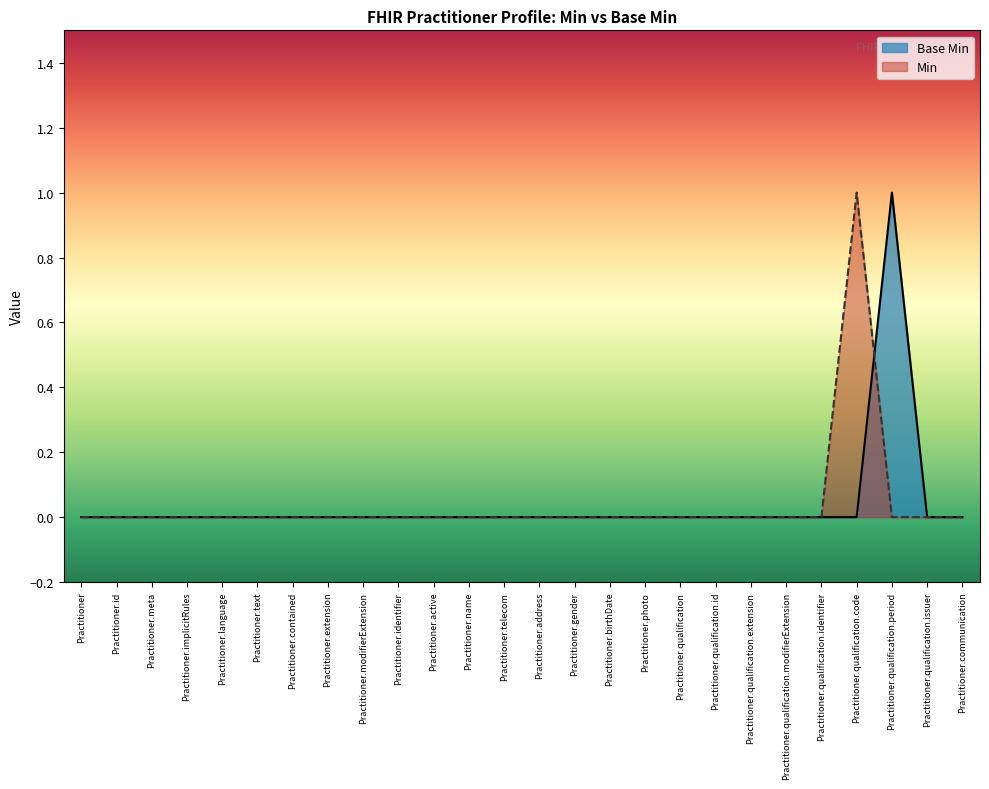

Which label corresponds to the smallest value in the chart?

Practitioner